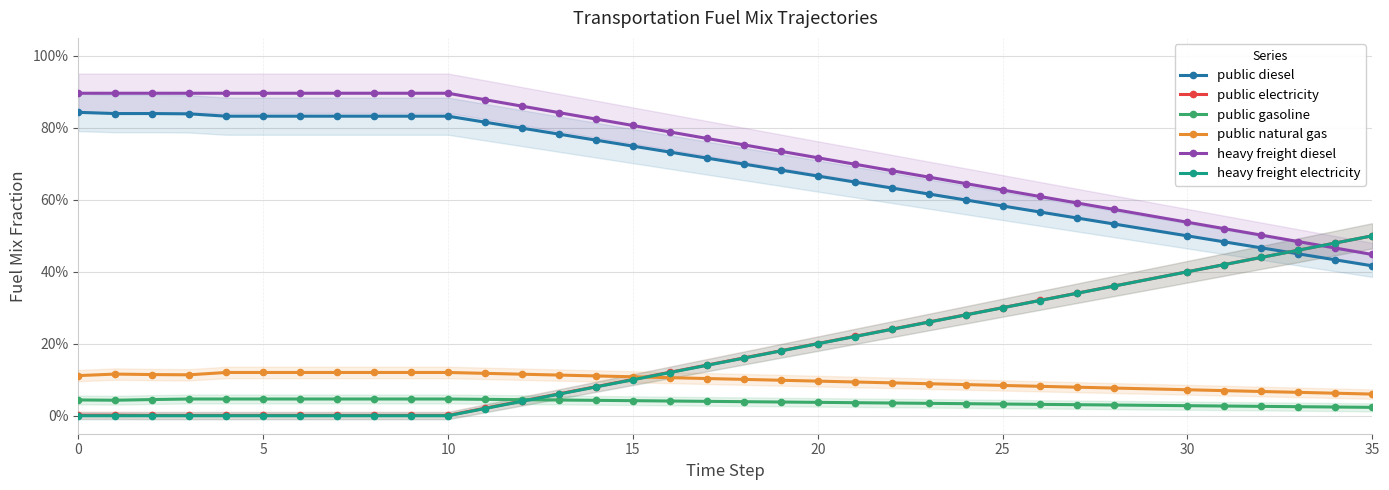

True or false: heavy freight diesel and public gasoline intersect in this chart.

False